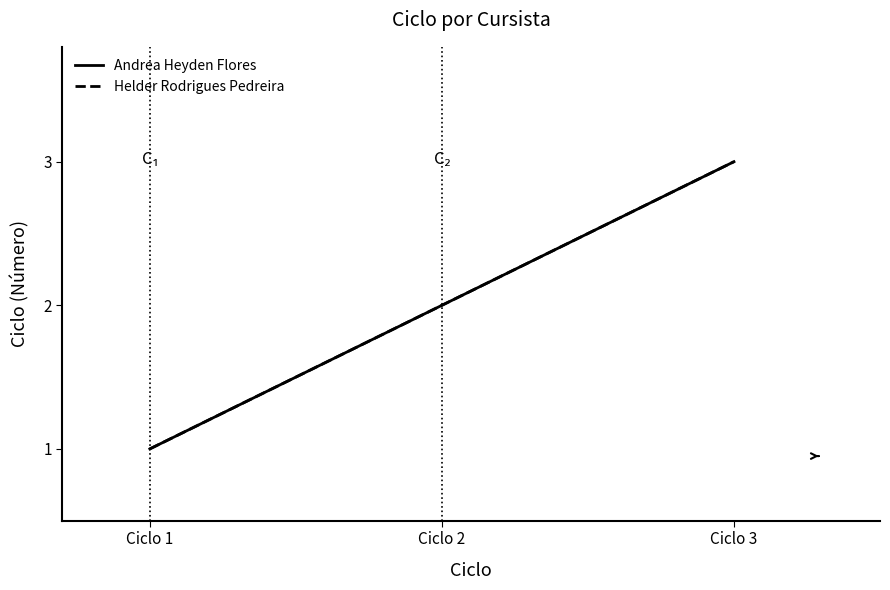

What is the total value across all series at Ciclo 3?

6